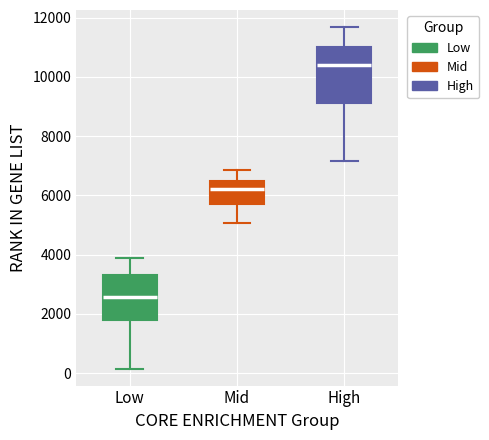

Where does the median line of the box for High sit on the y-axis? The values are not printed on the chart, so give them approximately, as read against the axis.

10400